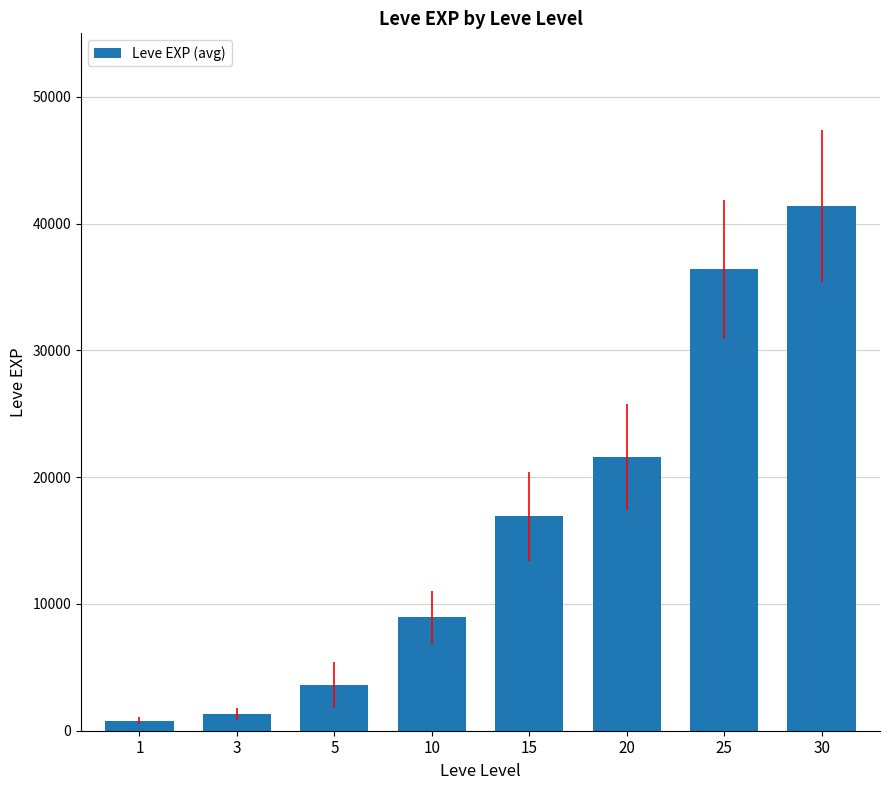

Reading left to right, what are all the values shown in this chart?

1=800	3=1330	5=3600	10=8930	15=16920	20=21600	25=36390	30=41410